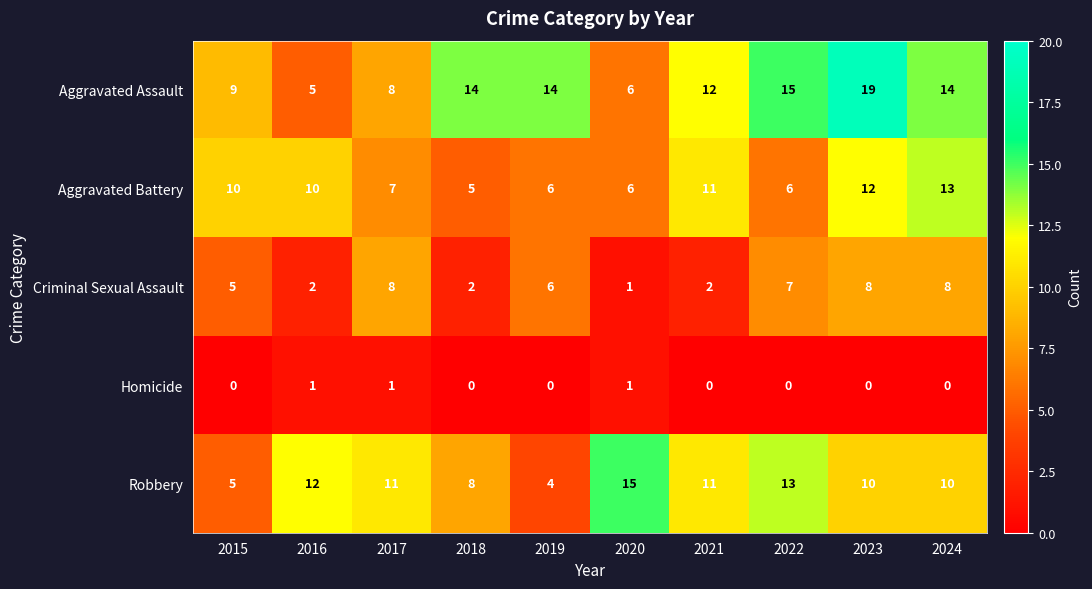

Which category has the highest value across all series?

2023